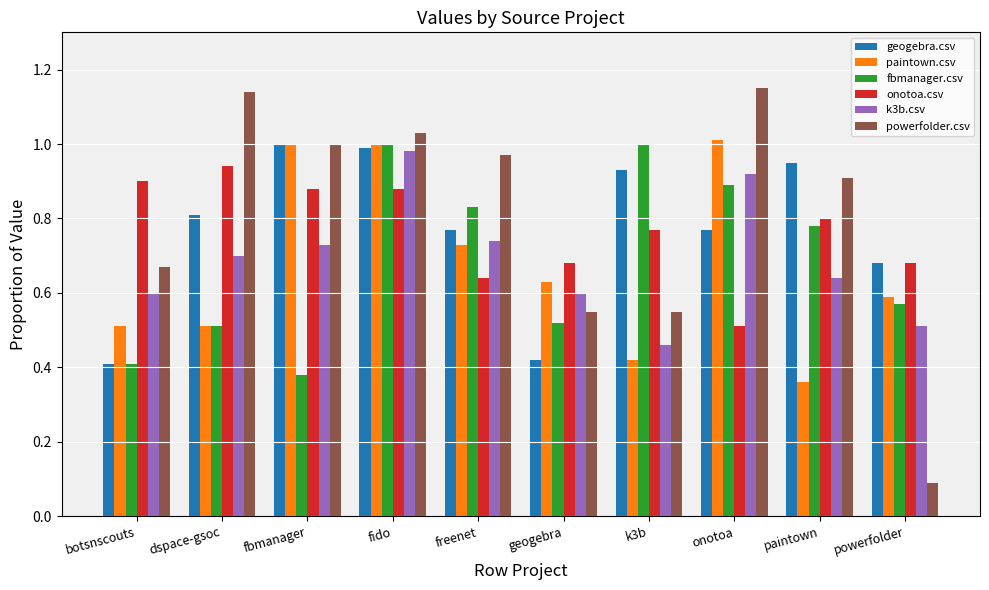

What is the sum of all geogebra.csv values?

7.7